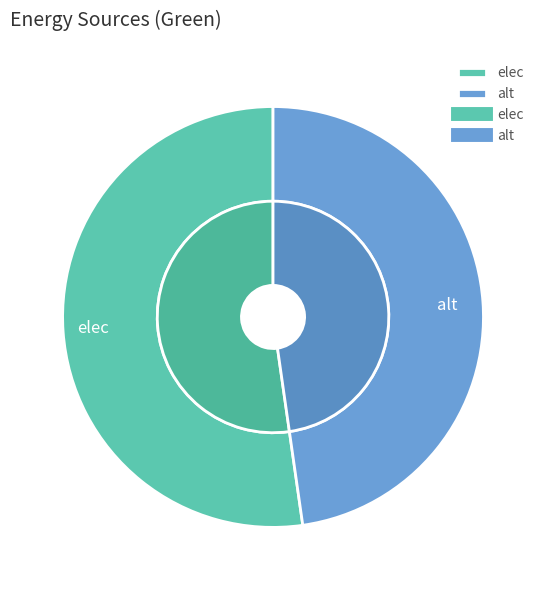

Rank the categories by value from lowest to highest.

alt, elec